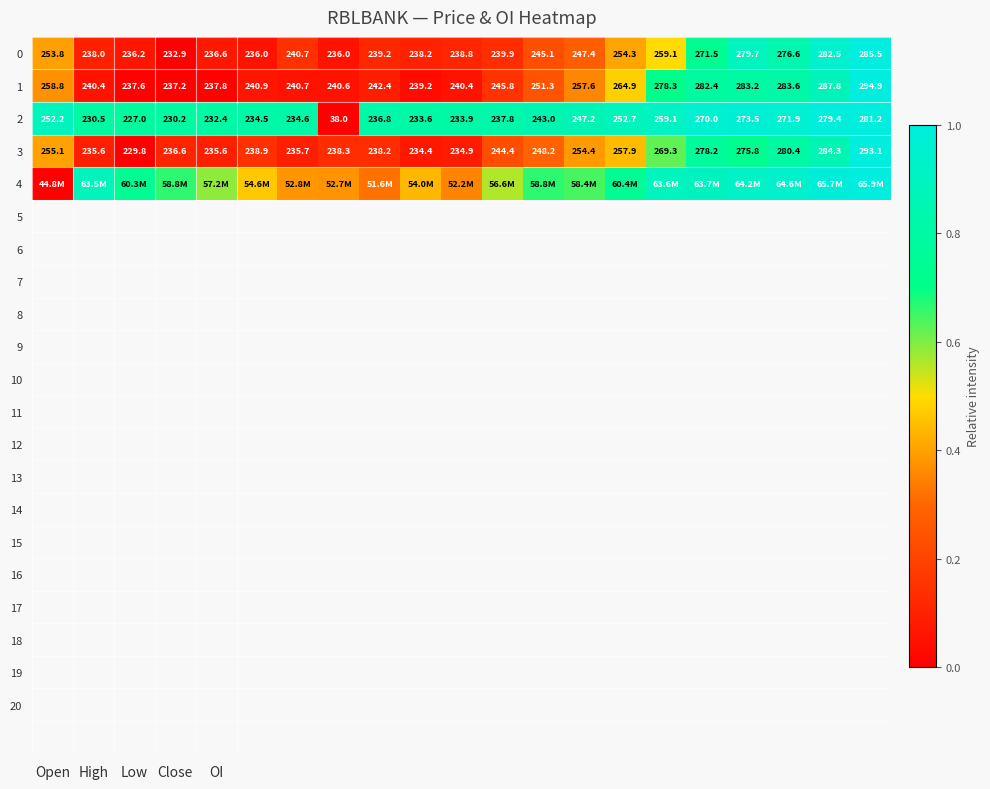

At which label does 1 first exceed 245?

Open